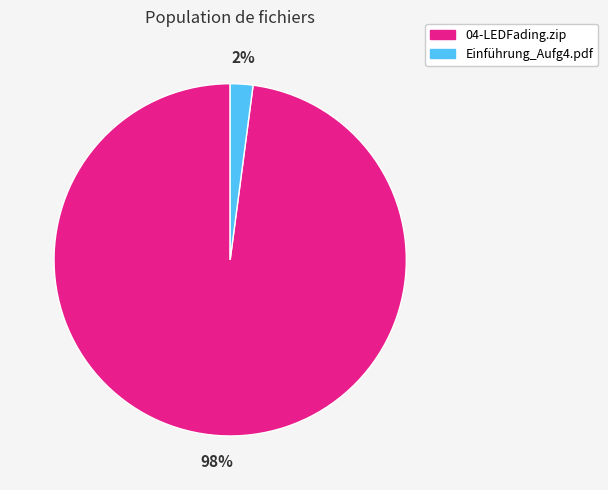

What is the smallest slice in the pie chart?

Einführung_Aufg4.pdf